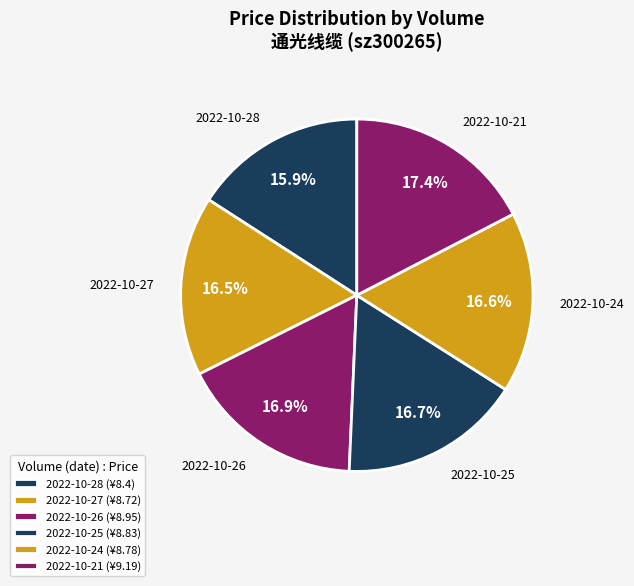

How many slices are in this pie chart?

6